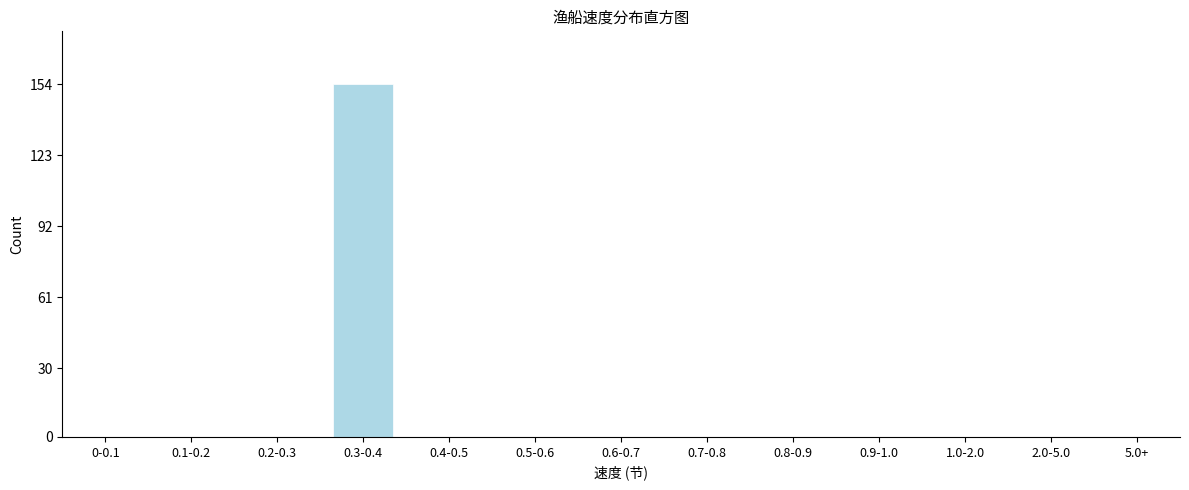

Reading left to right, transcribe all the data shown in this chart.

0-0.1=0	0.1-0.2=0	0.2-0.3=0	0.3-0.4=154	0.4-0.5=0	0.5-0.6=0	0.6-0.7=0	0.7-0.8=0	0.8-0.9=0	0.9-1.0=0	1.0-2.0=0	2.0-5.0=0	5.0+=0